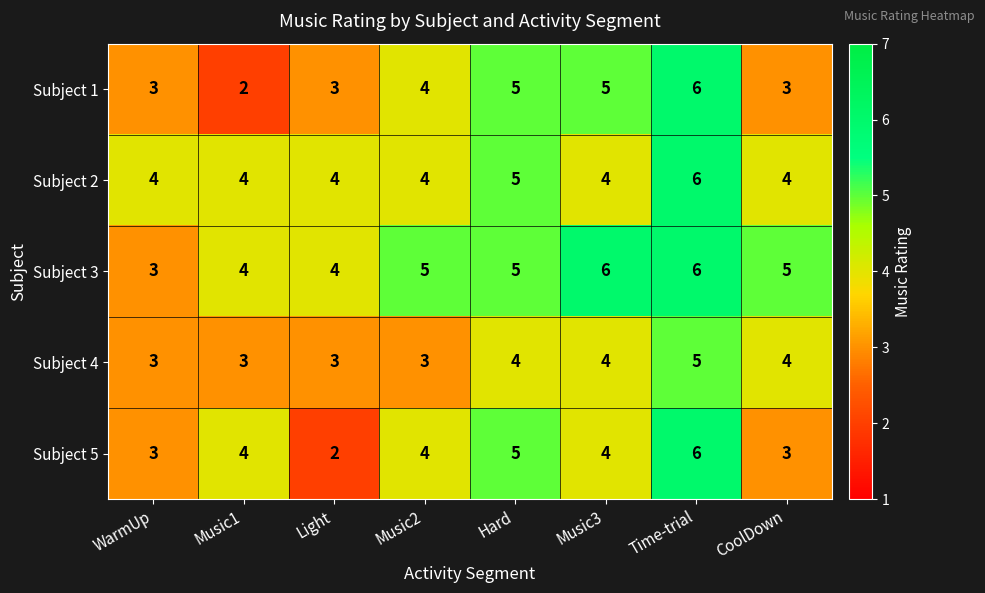

What is the smallest value displayed?

2